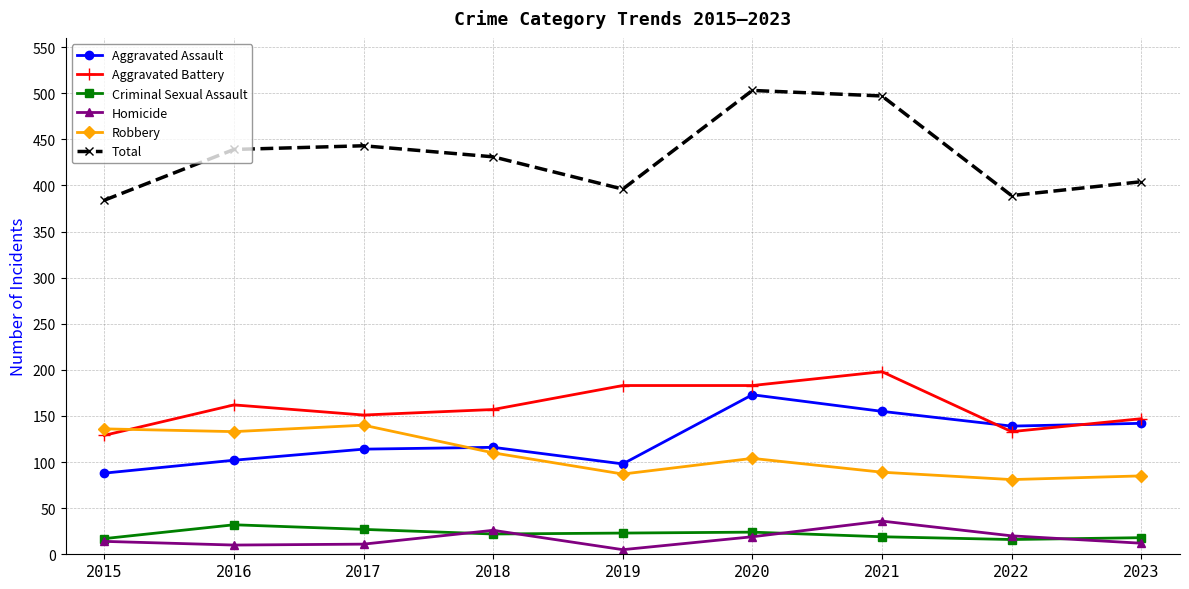

Which series has the largest total across all categories?

Total